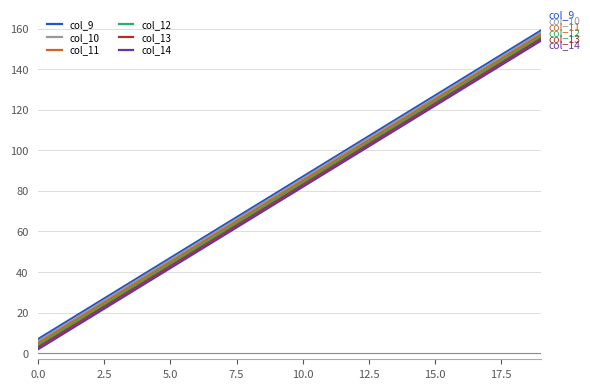

True or false: col_12 and col_10 intersect in this chart.

False